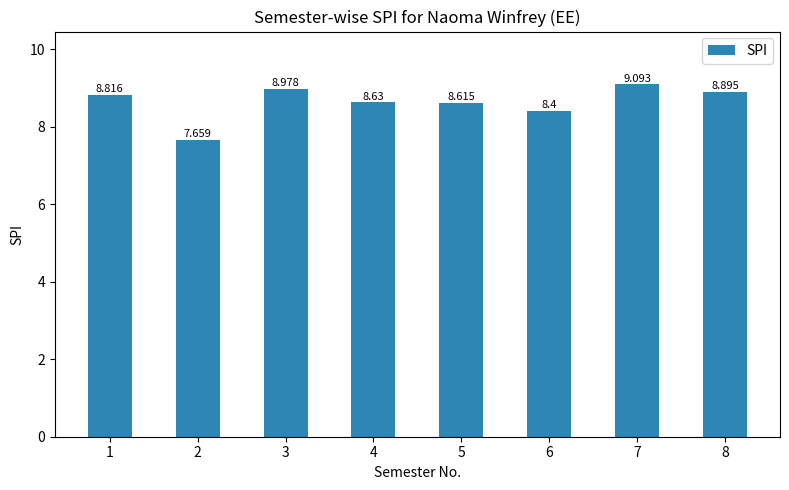

Count the number of data series in this chart.

1